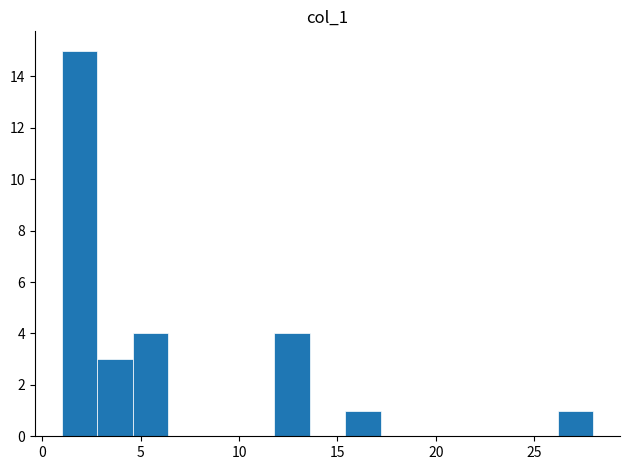

Around what value on the x-axis is the tallest bar? Give the approximate position of its centre, as read against the axis.

2.0